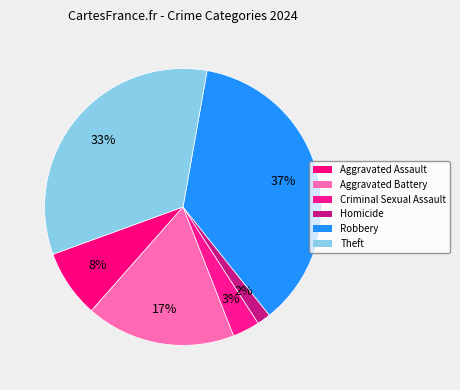

How many slices are in this pie chart?

6